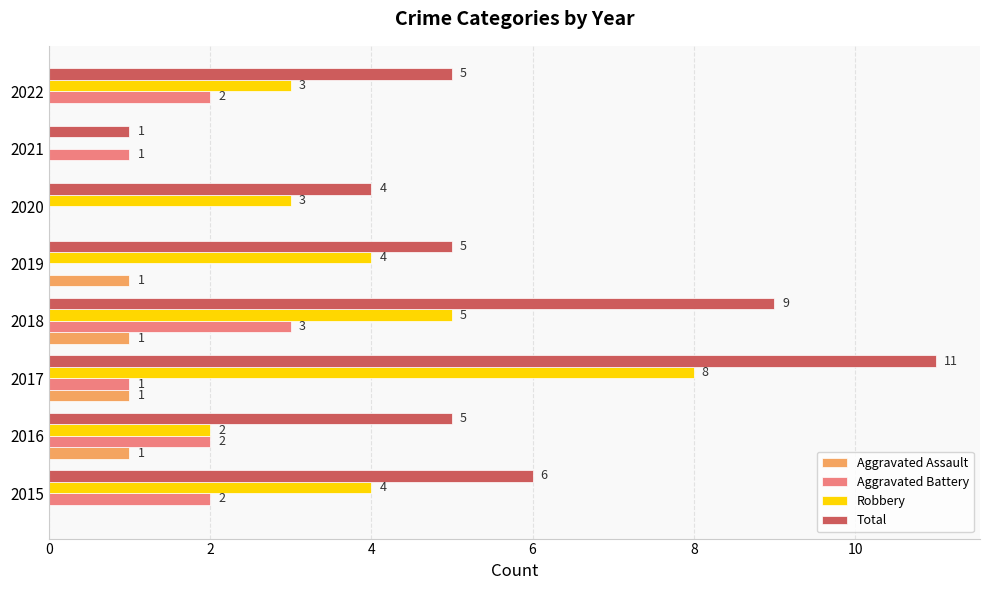

At which category is the sum across all series the highest?

2017